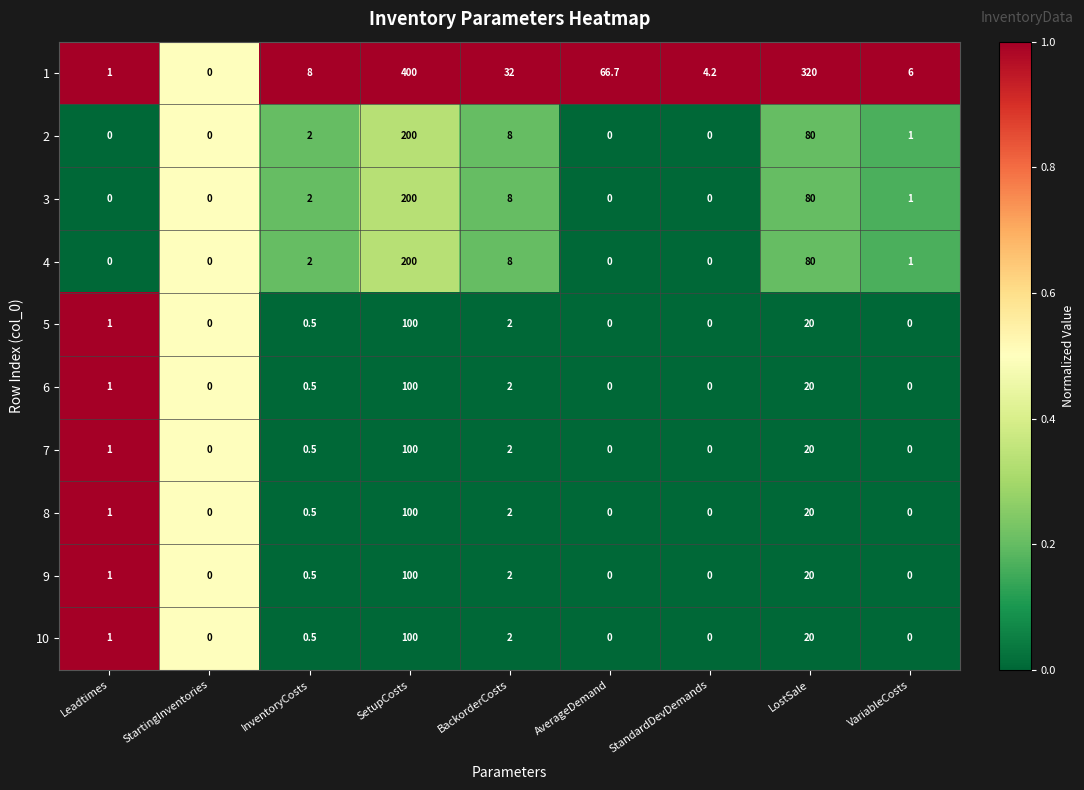

The 3 series shows 2.0 at InventoryCosts. True or false?

True